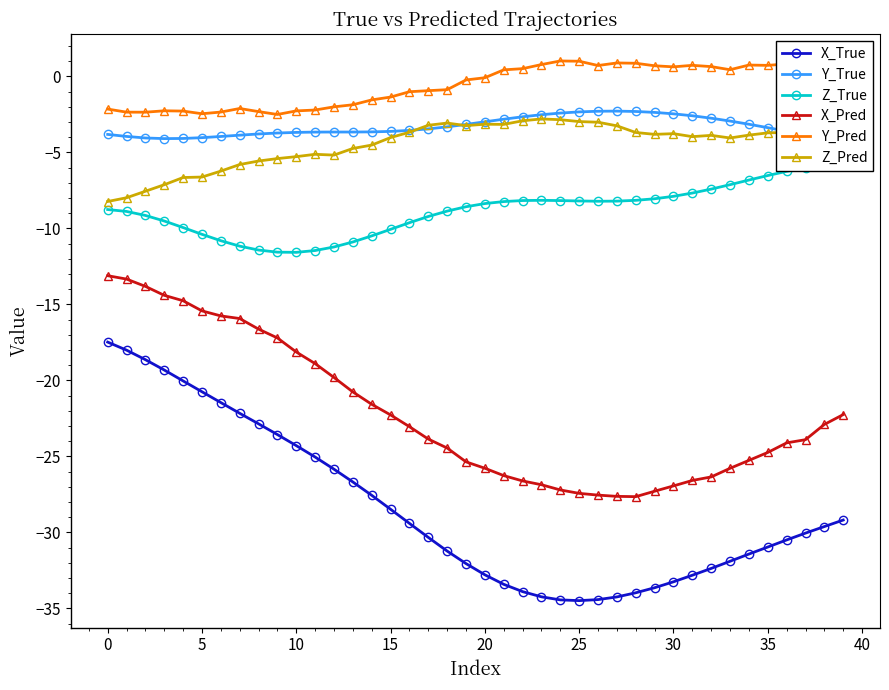

What is the label of the 14th point from the right?

26